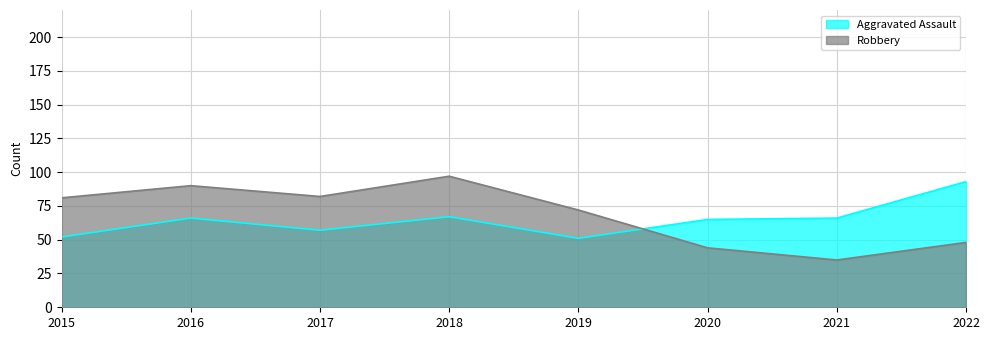

How many interior local valleys does the Robbery series have?

2